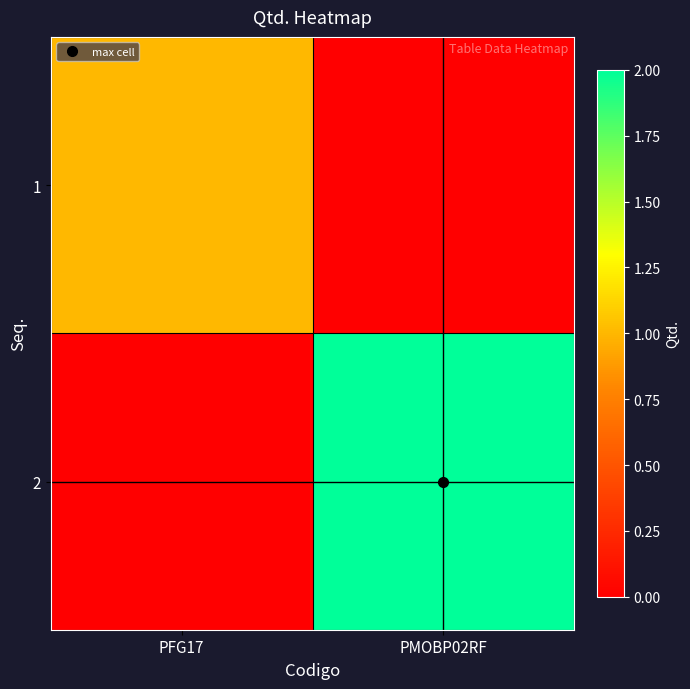

How many series are shown in this chart?

2